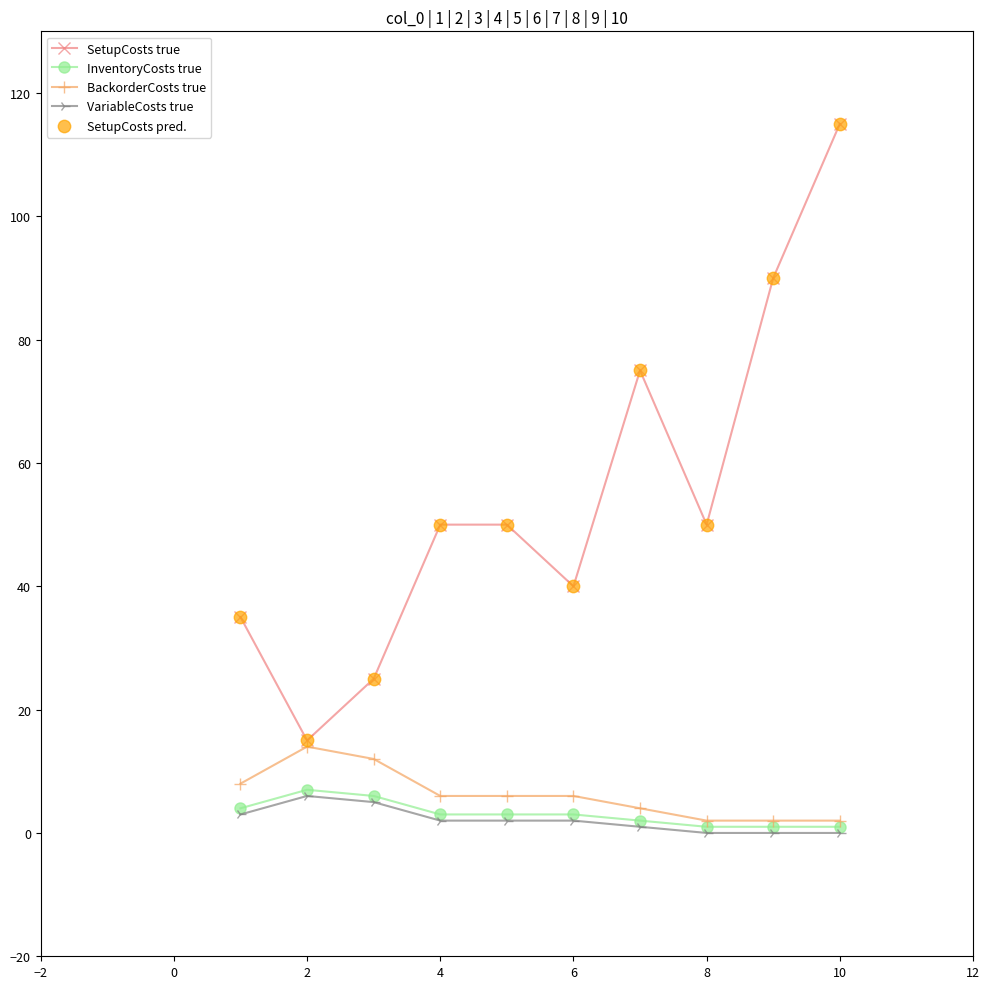

At how many categories does at least one series exceed 46?

6